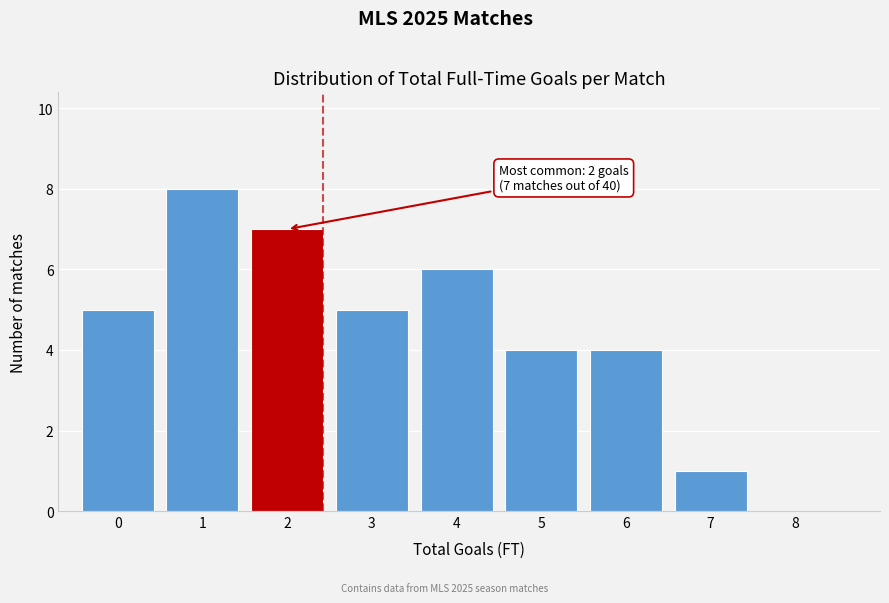

Reading left to right, extract all data points from this chart.

0=5	1=8	2=7	3=5	4=6	5=4	6=4	7=1	8=0